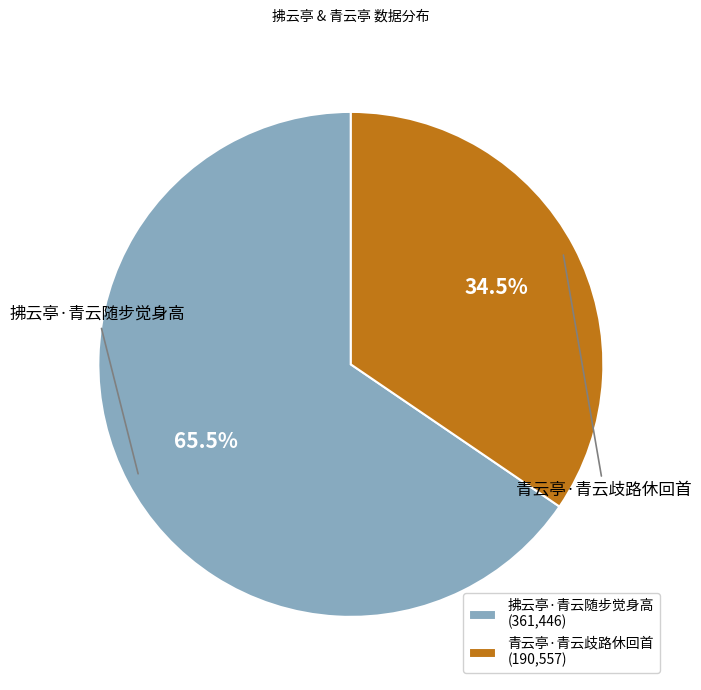

How many segments does this pie chart have?

2